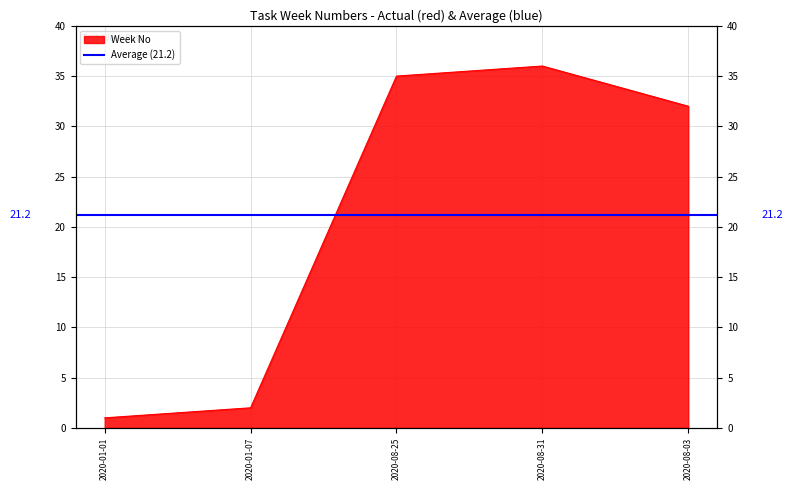

What is the maximum value shown in the chart?

36